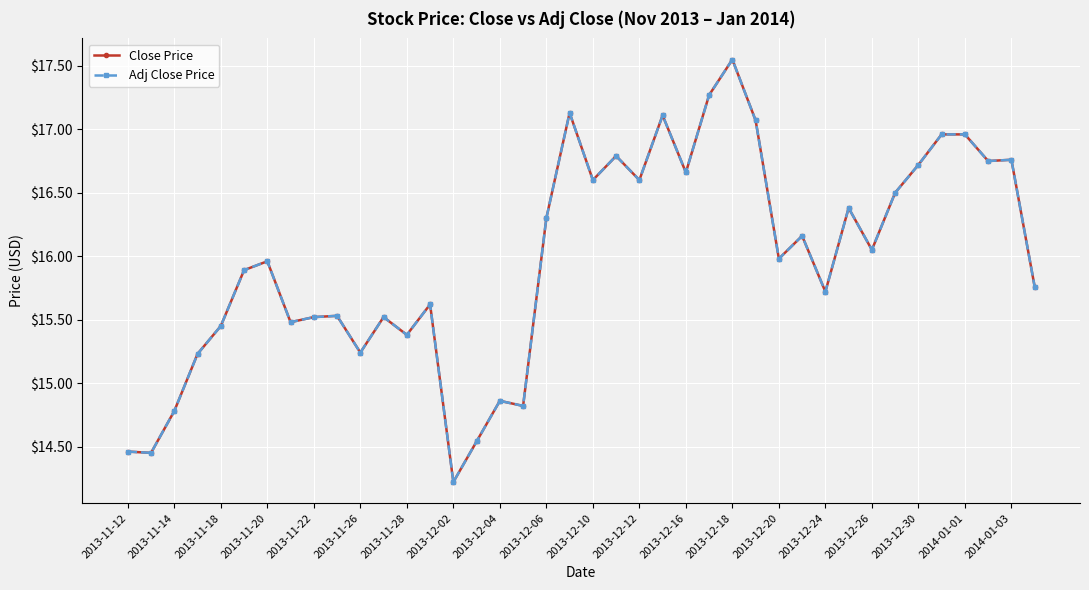

At how many categories does at least one series exceed 15?

33